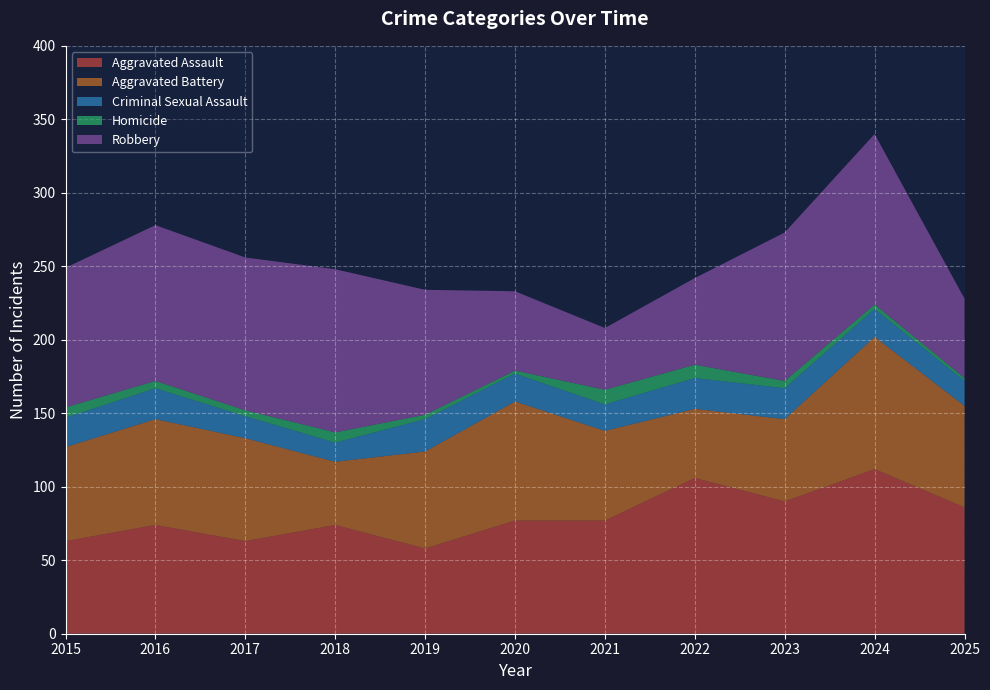

Reading left to right, transcribe all the data shown in this chart.

Aggravated Assault: 63	74	63	74	58	77	77	106	90	112	86
Aggravated Battery: 64	72	70	43	66	81	61	47	56	90	69
Criminal Sexual Assault: 20	21	15	13	22	19	18	21	21	19	17
Homicide: 7	5	4	7	3	2	10	9	5	3	2
Robbery: 95	106	104	111	85	54	42	59	101	116	54